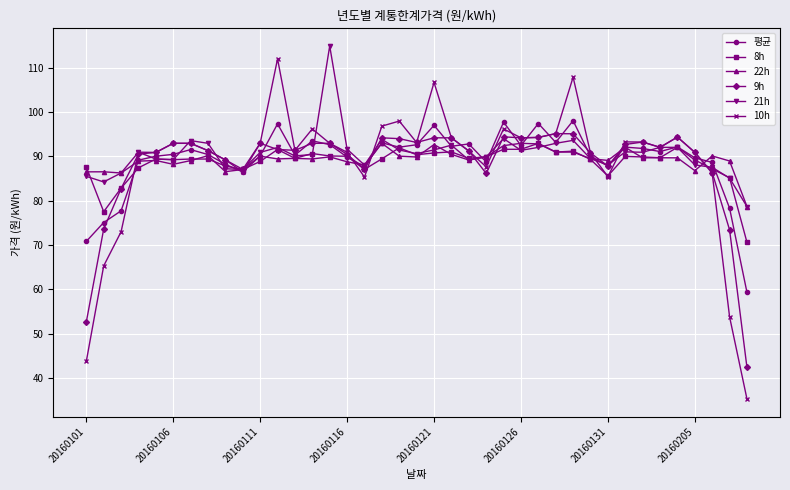

Count the number of categories in the chart.

39